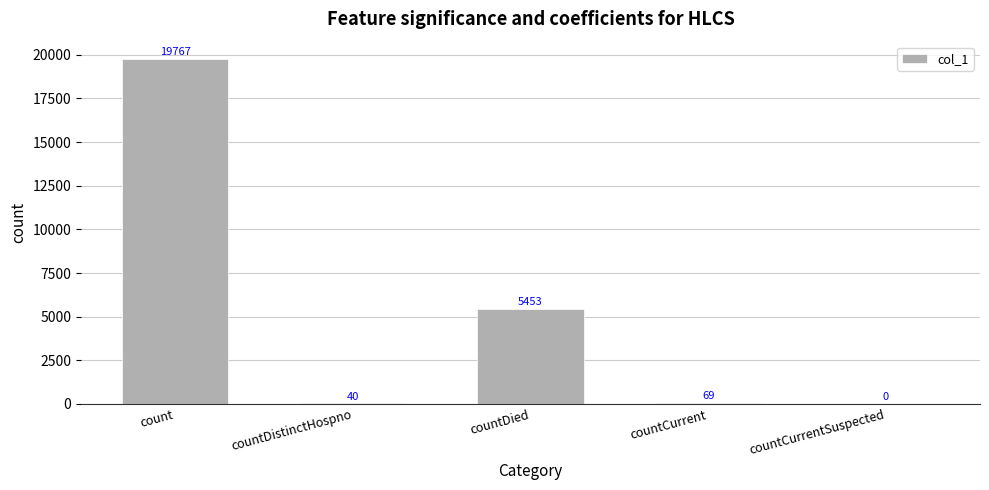

Is it true that the value at countCurrentSuspected is 12195?

False